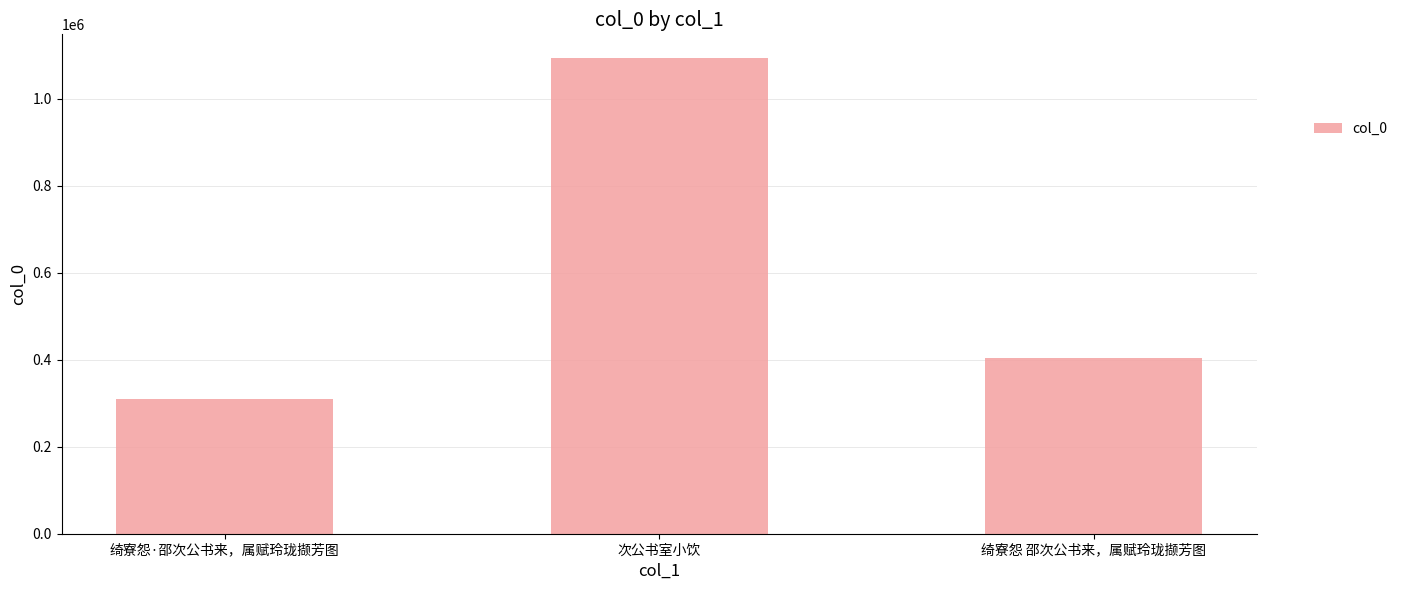

Read the value at 绮寮怨 邵次公书来，属赋玲珑撷芳图, to the nearest 50.

402850